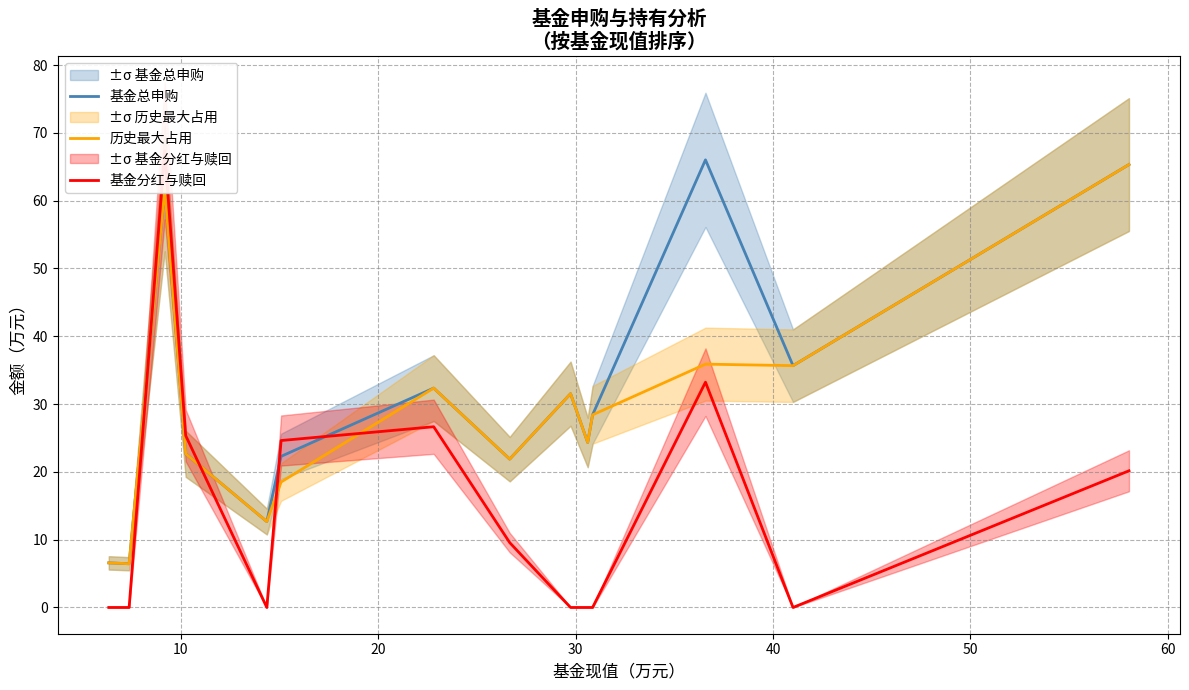

Which series has the largest total across all categories?

基金总申购